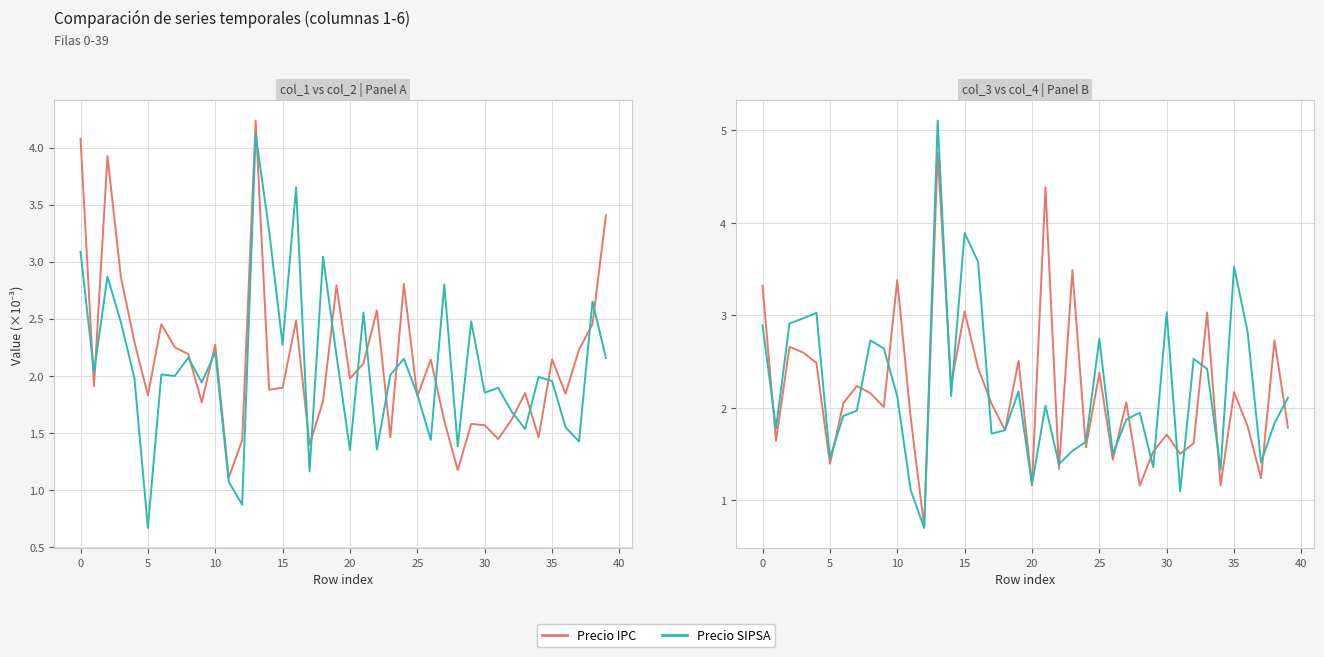

Is the value of Precio SIPSA at 14 greater than the value of Precio IPC at 19?

No